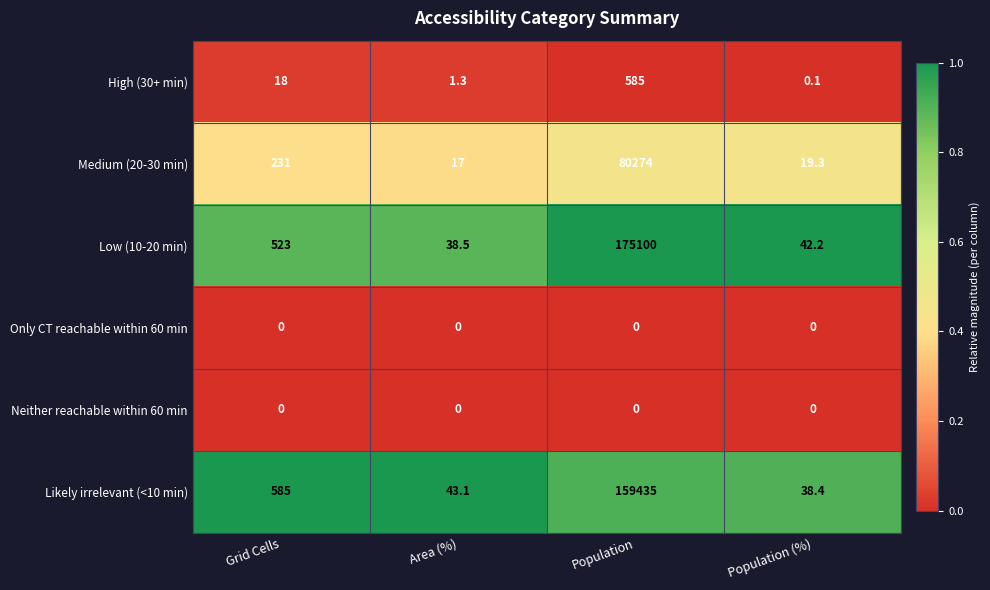

Reading left to right, transcribe all the data shown in this chart.

High (30+ min): Grid Cells=18.0	Area (%)=1.3	Population=585.0	Population (%)=0.1
Medium (20-30 min): Grid Cells=231.0	Area (%)=17.0	Population=80274.0	Population (%)=19.3
Low (10-20 min): Grid Cells=523.0	Area (%)=38.5	Population=175100.0	Population (%)=42.2
Only CT reachable within 60 min: Grid Cells=0.0	Area (%)=0.0	Population=0.0	Population (%)=0.0
Neither reachable within 60 min: Grid Cells=0.0	Area (%)=0.0	Population=0.0	Population (%)=0.0
Likely irrelevant (<10 min): Grid Cells=585.0	Area (%)=43.1	Population=159435.0	Population (%)=38.4